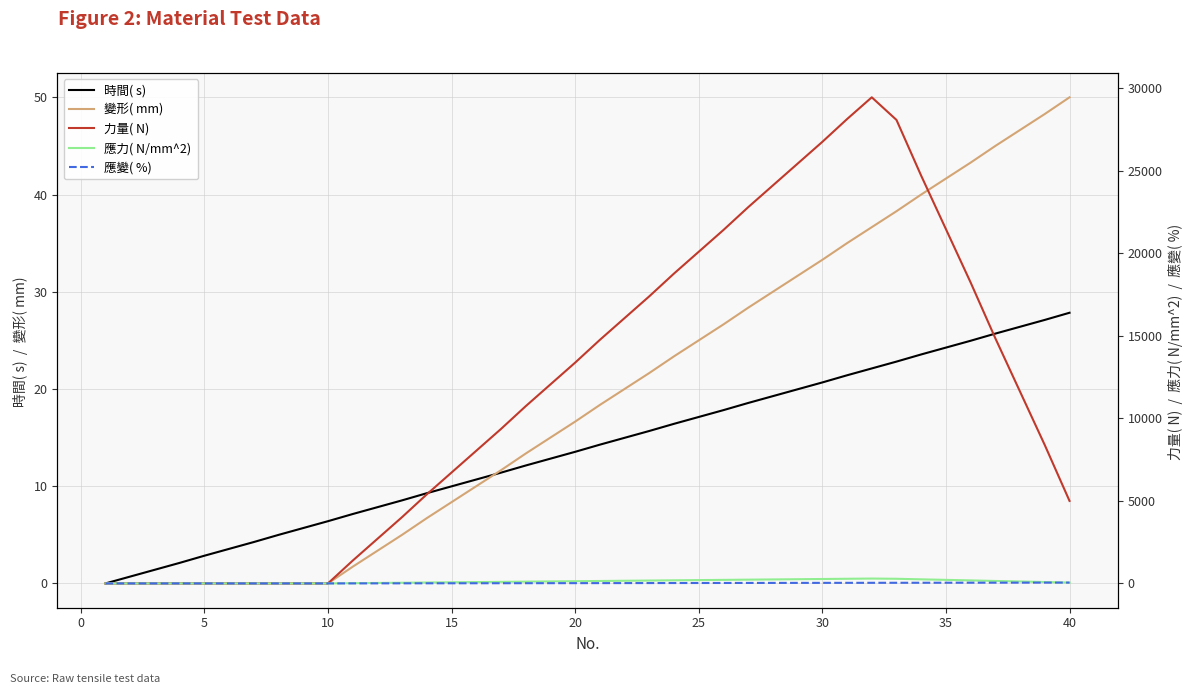

Rank the series by their maximum value, from lowest to highest.

時間( s) , 變形( mm) , 應變( %) , 應力( N/mm^2) , 力量( N) 